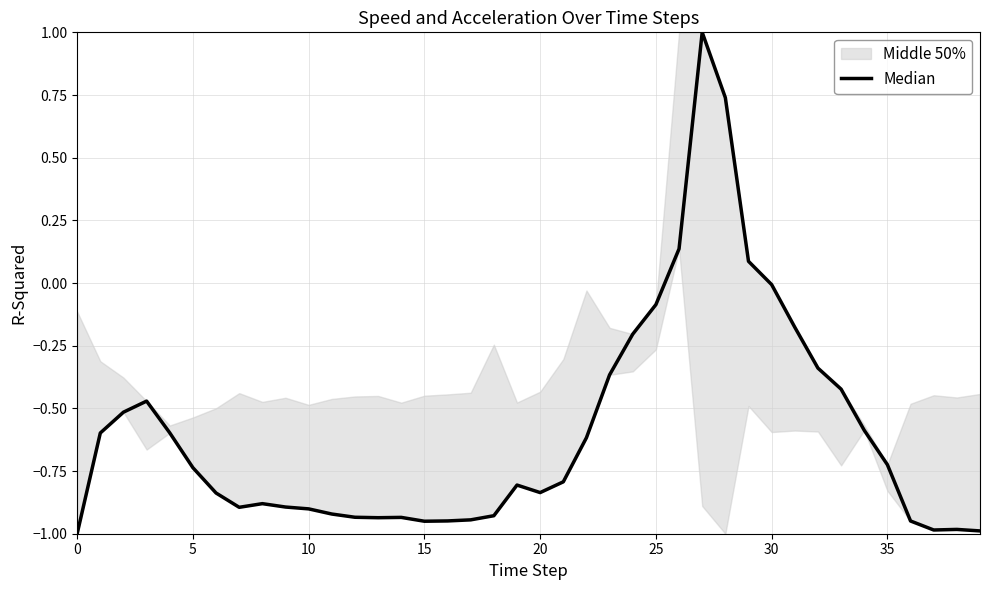

The chart shows a value of -1.7 at 16. True or false?

False